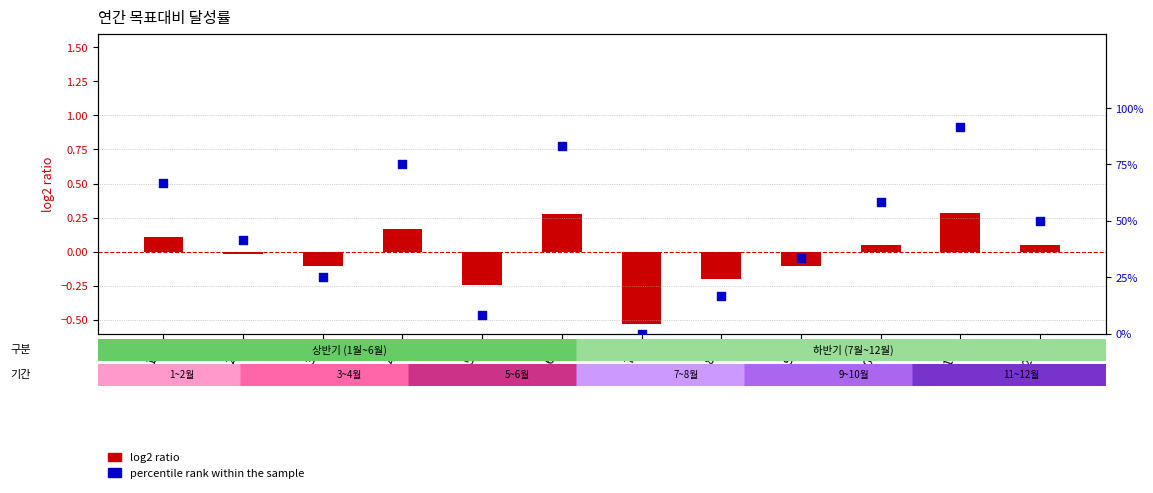

Is the value of percentile rank within the sample at 12월 greater than the value of log2 ratio at 6월?

Yes